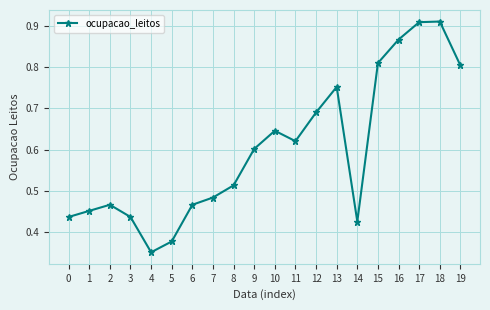

Which has a higher value, 3 or 5?

3